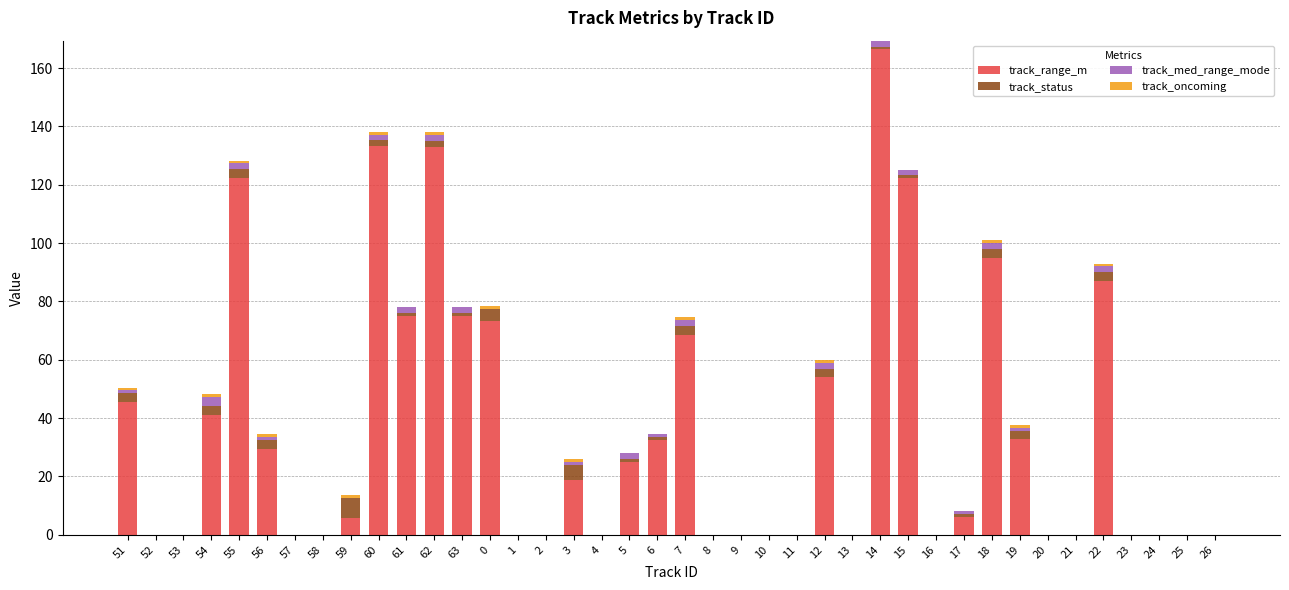

At which category is the sum across all series the highest?

14